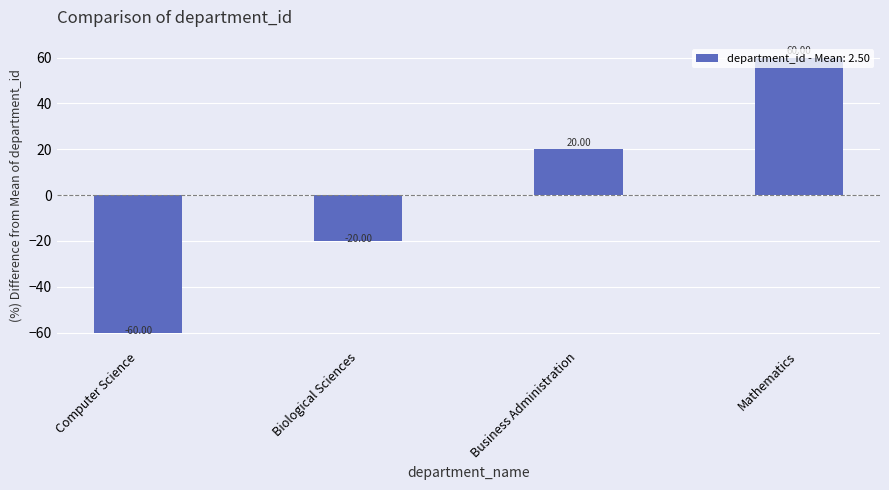

Which label corresponds to the largest value in the chart?

Mathematics